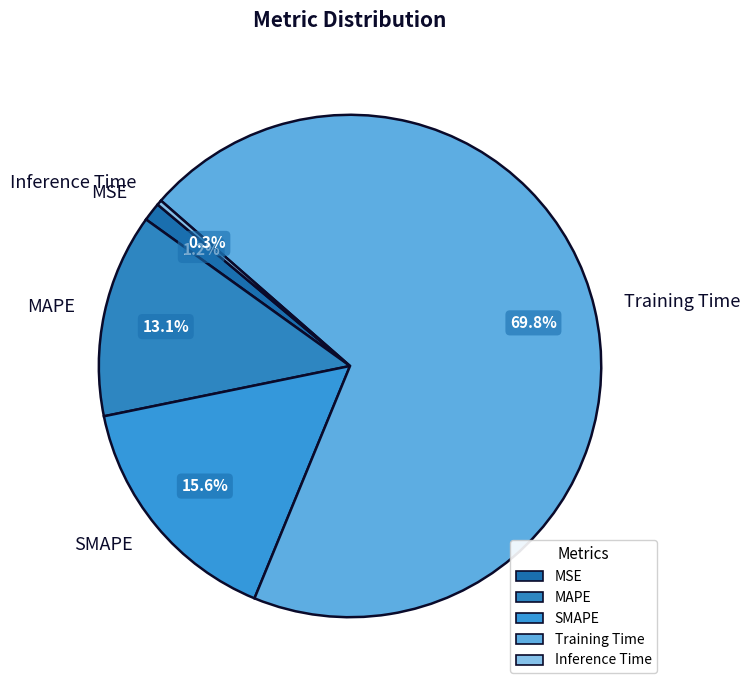

How many segments does this pie chart have?

5